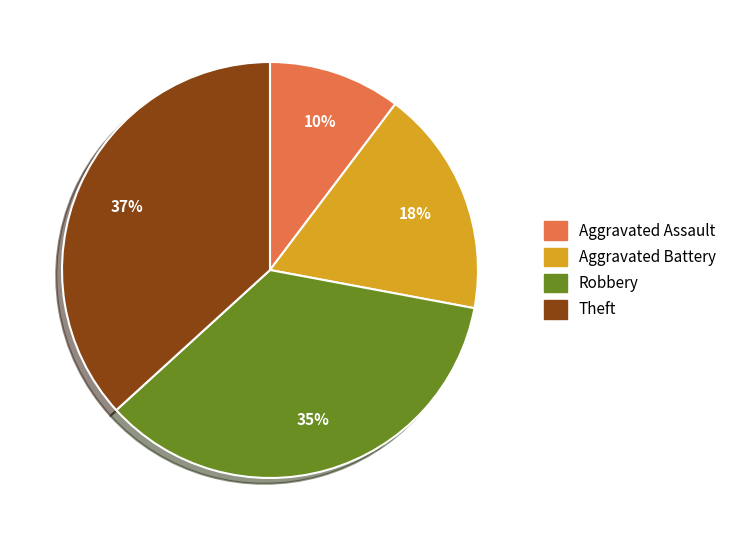

The Robbery slice represents 47% of the pie. True or false?

False